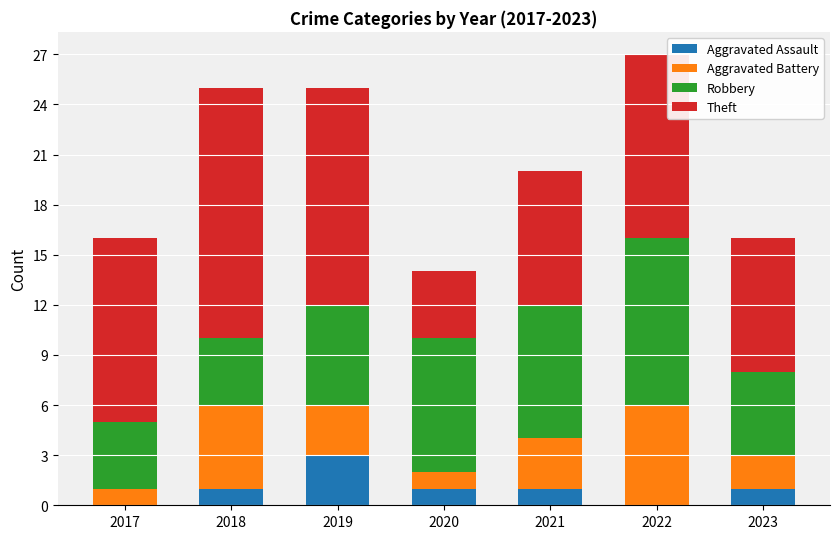

True or false: Aggravated Assault has a value of 0 at 2018.

False